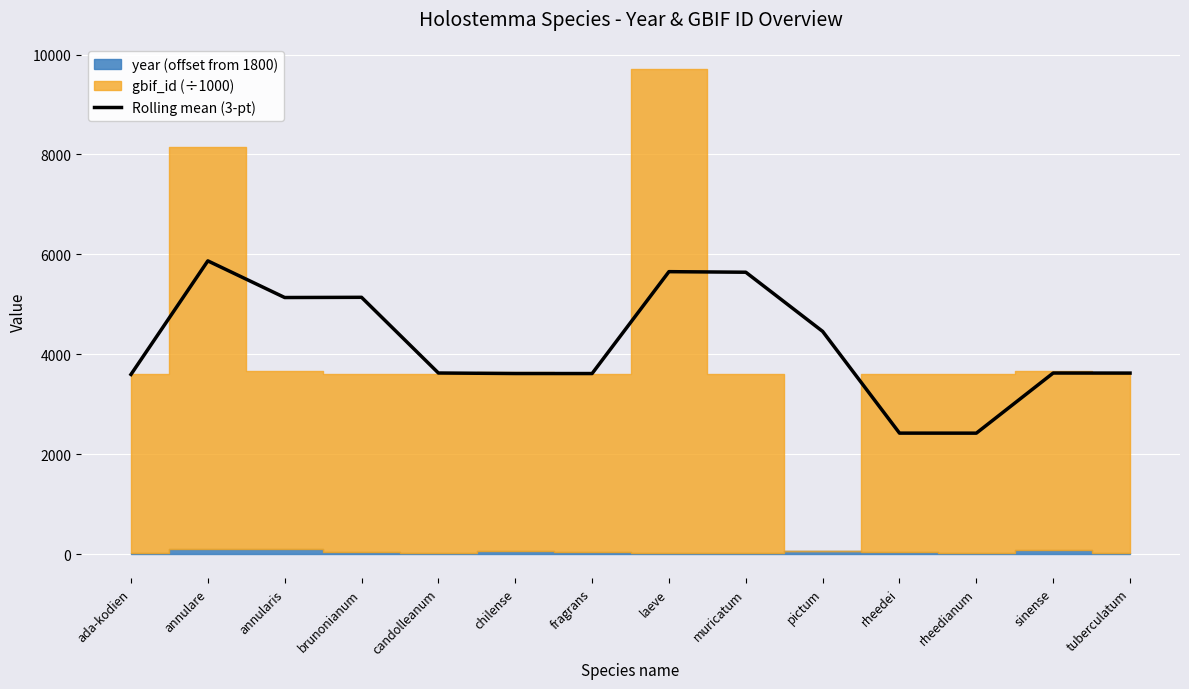

What is the maximum value for Rolling mean (3-pt)?

5869.9